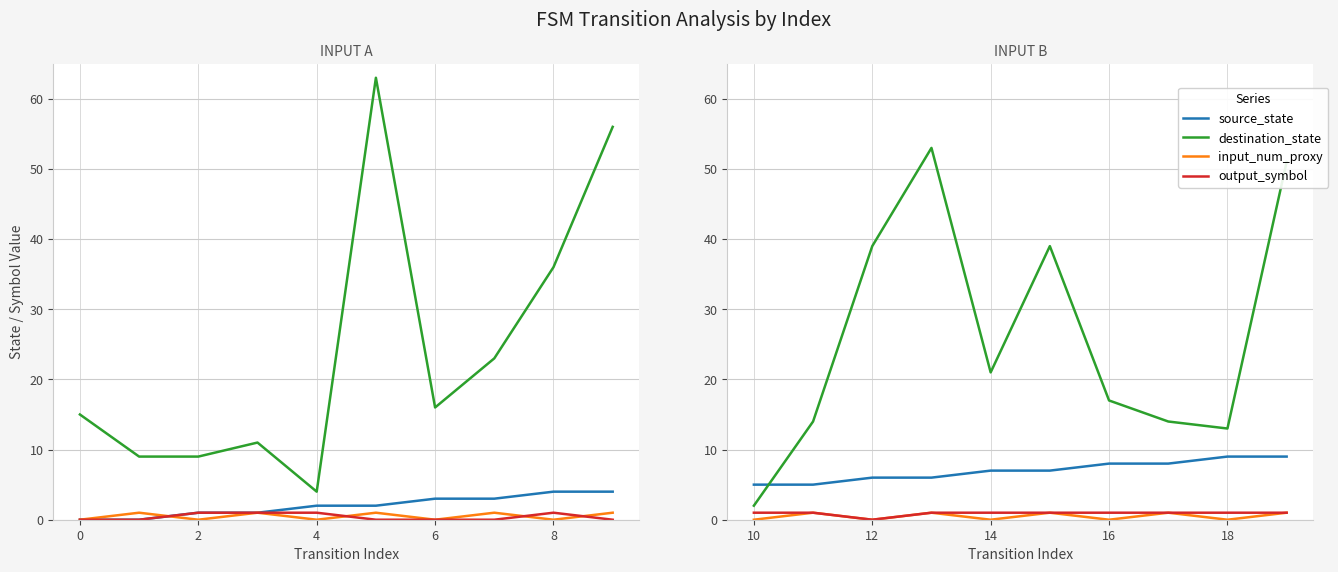

What is the highest value of the input_num_proxy series?

1